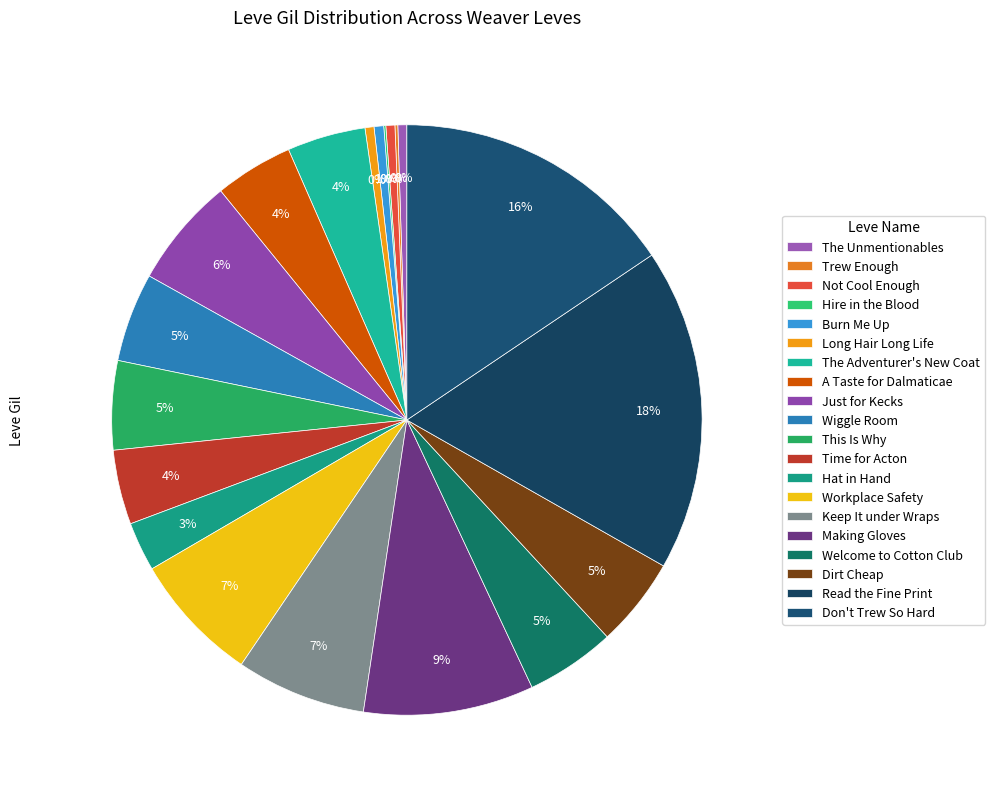

Between Trew Enough and Making Gloves, which is larger?

Making Gloves